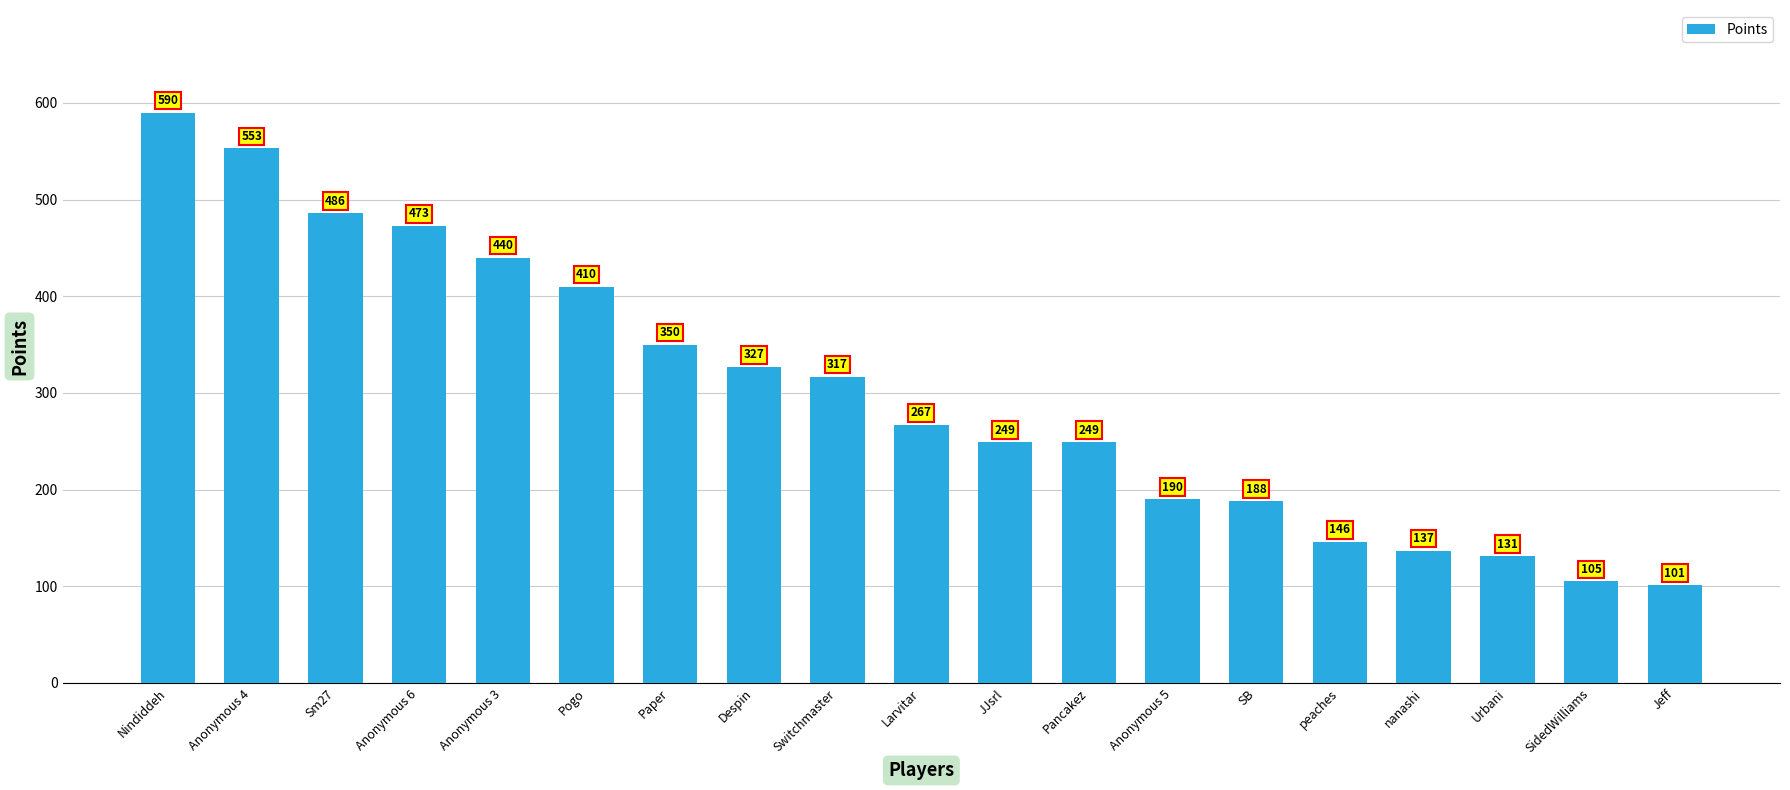

What is the sum of all values?

5709